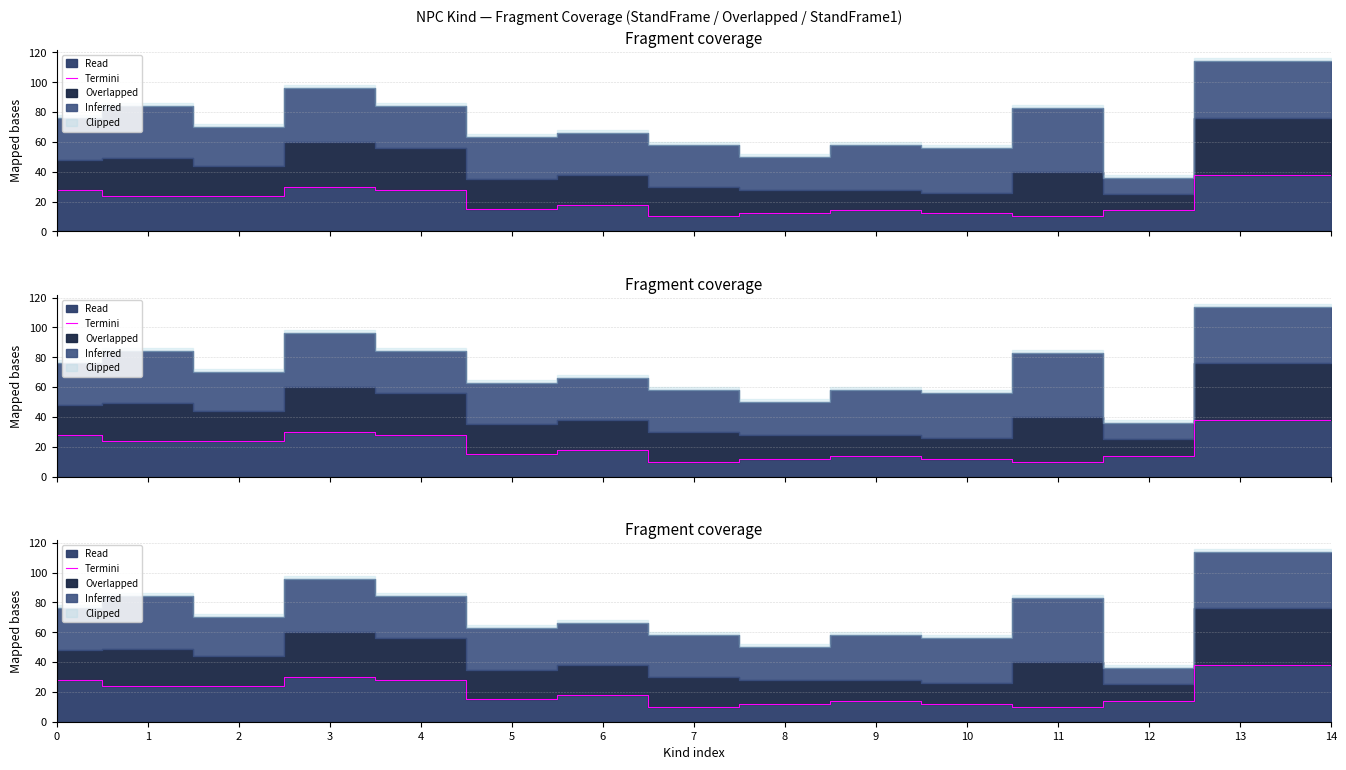

Approximately how many times larger is the value at 7 compared to 0?

0.4